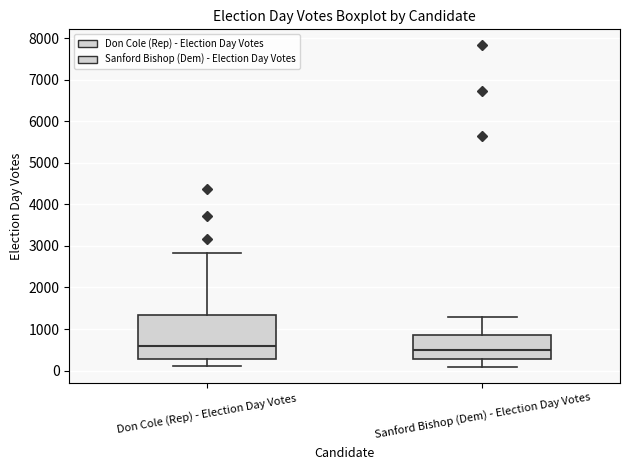

Reading left to right, transcribe this box plot: for each box, give where its median line is, the range the box spans, and where its two whiskers end, as read against the y-axis. The values are not printed on the chart, so give them approximately, as read against the axis.

Don Cole (Rep) - Election Day Votes: median 600, box 300 to 1300, whiskers 100 to 2800
Sanford Bishop (Dem) - Election Day Votes: median 500, box 300 to 800, whiskers 100 to 1300